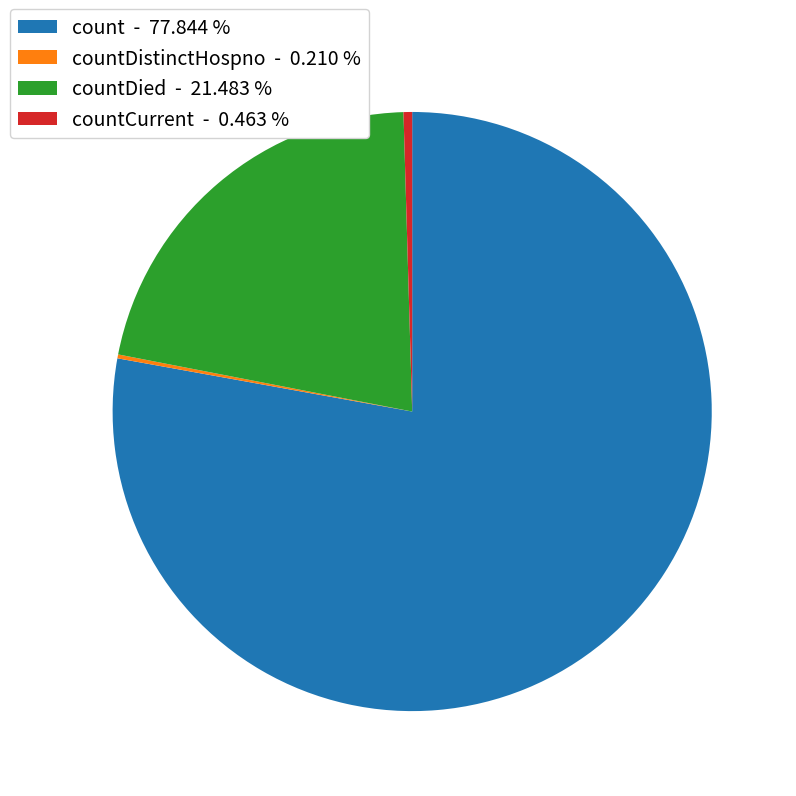

Does count - 77.844 % represent more than half of the total?

Yes